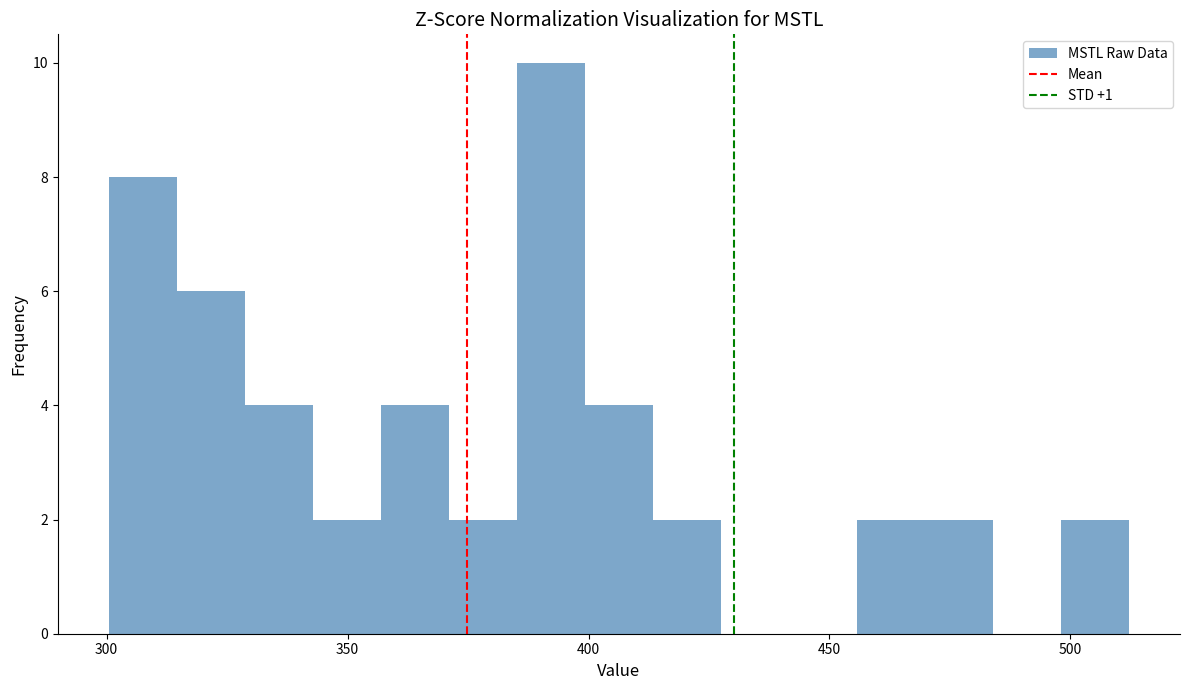

Read against the x-axis, roughly where is the centre of the tallest bar?

390